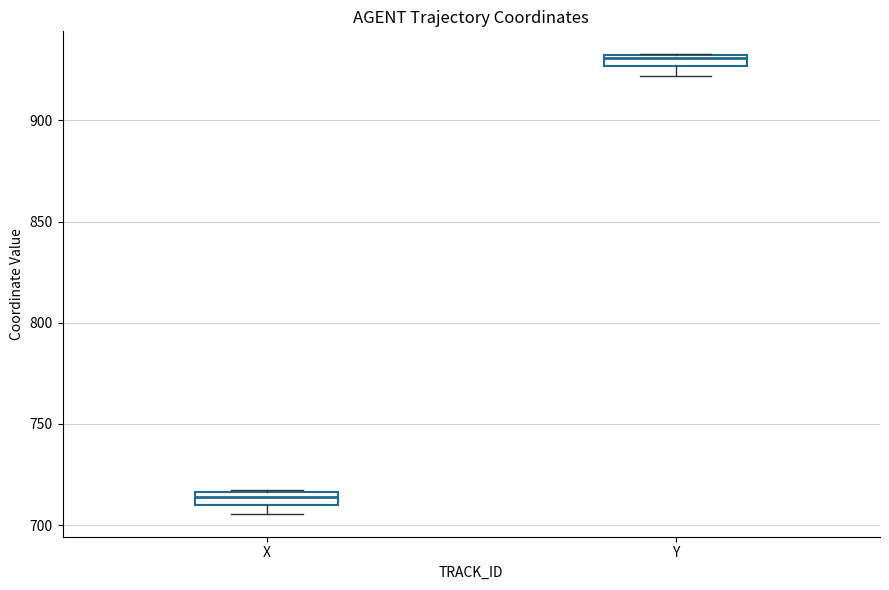

Which box's median line is the lowest?

X